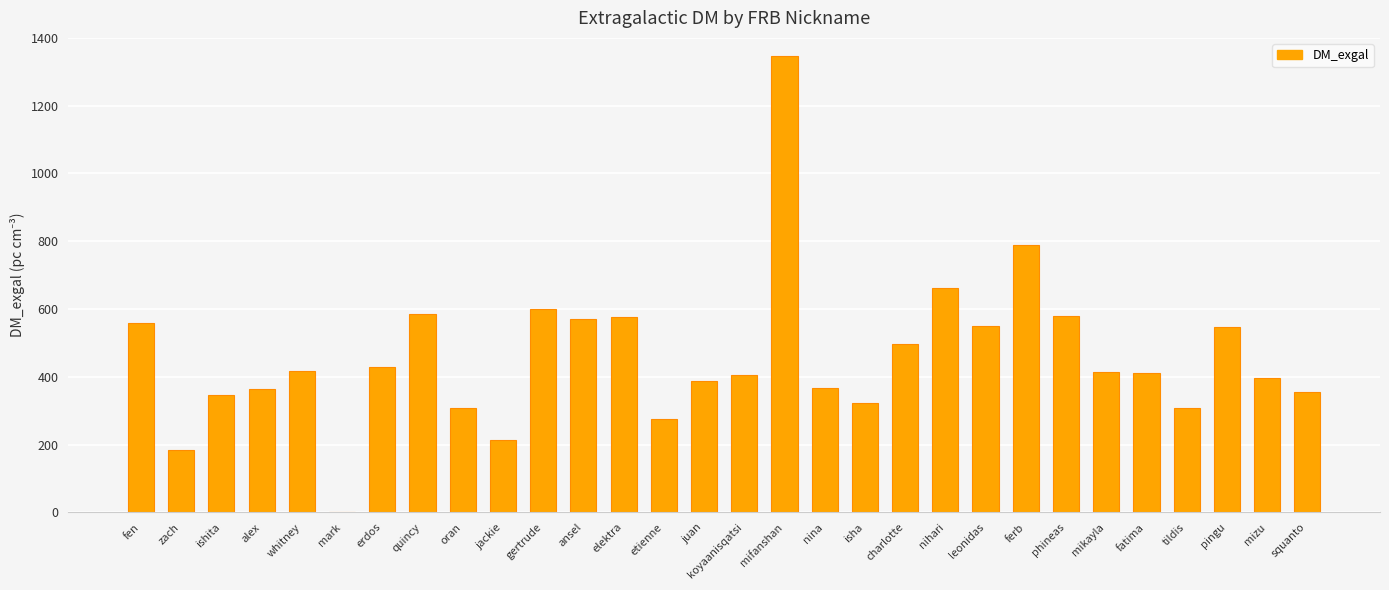

What is the label of the 19th bar from the left?

isha